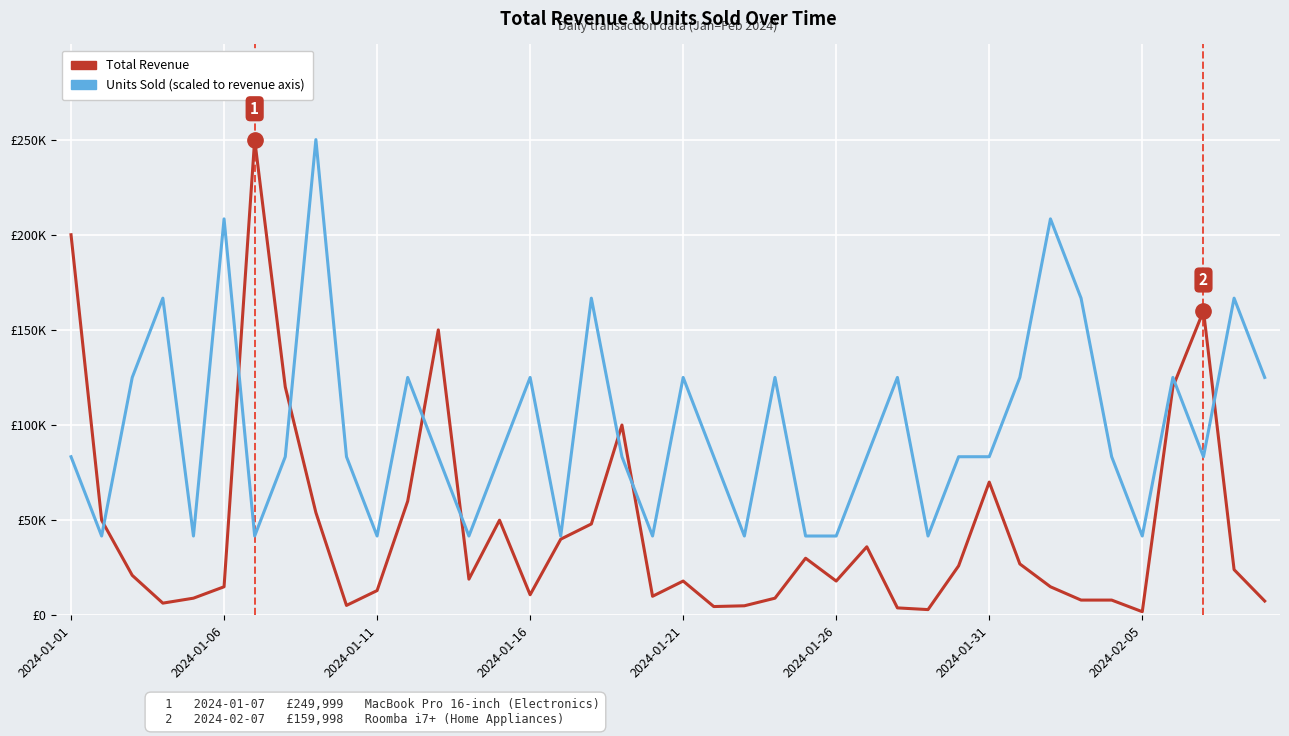

True or false: Units Sold (scaled) has a value of 17235.8 at 2024-01-26.

False